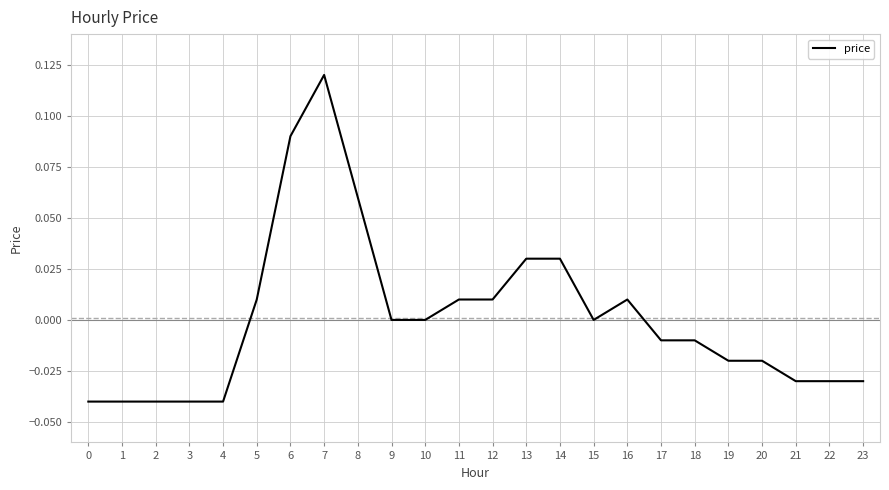

Is it true that the value at 17 is -0.0?

True